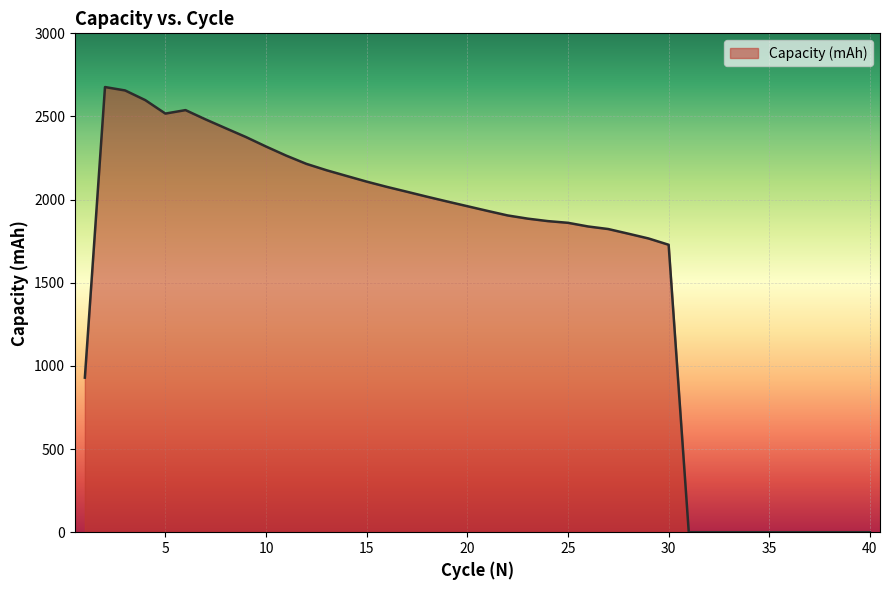

What is the greatest value displayed?

2677.0